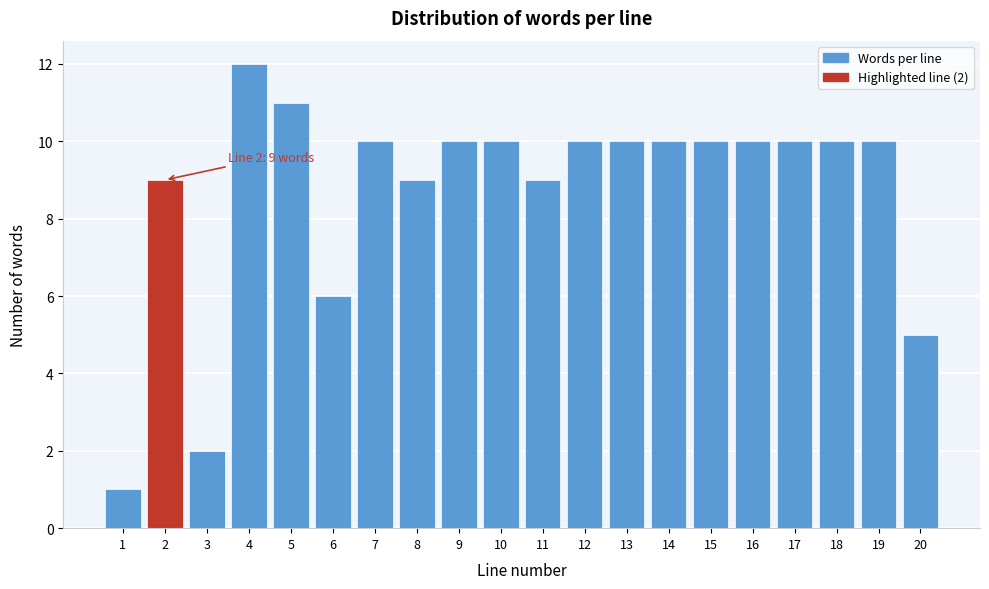

Reading left to right, list all the values displayed in this chart.

1	9	2	12	11	6	10	9	10	10	9	10	10	10	10	10	10	10	10	5